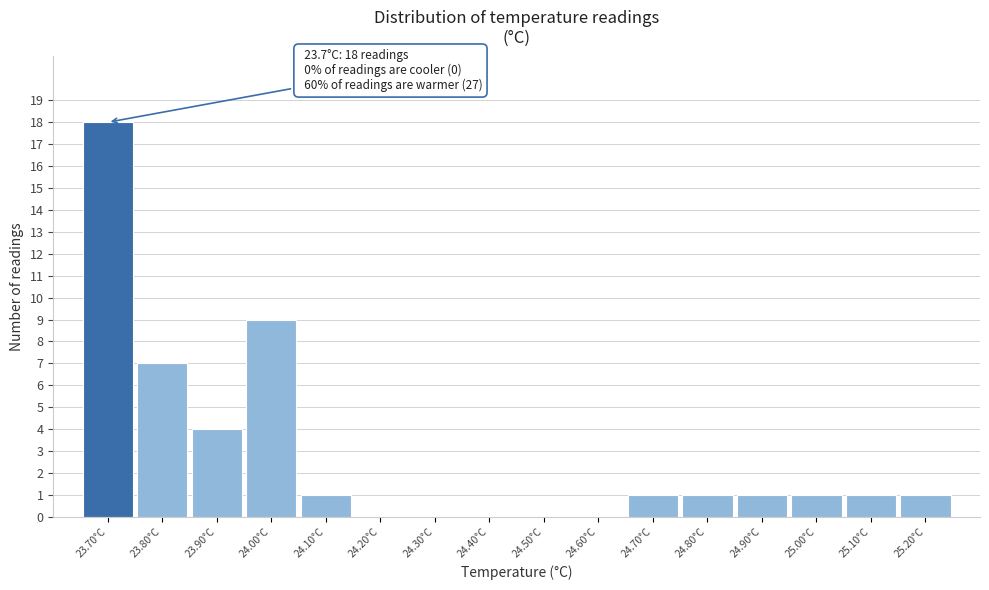

Which range on the x-axis has the tallest bar?

23.65 to 23.75